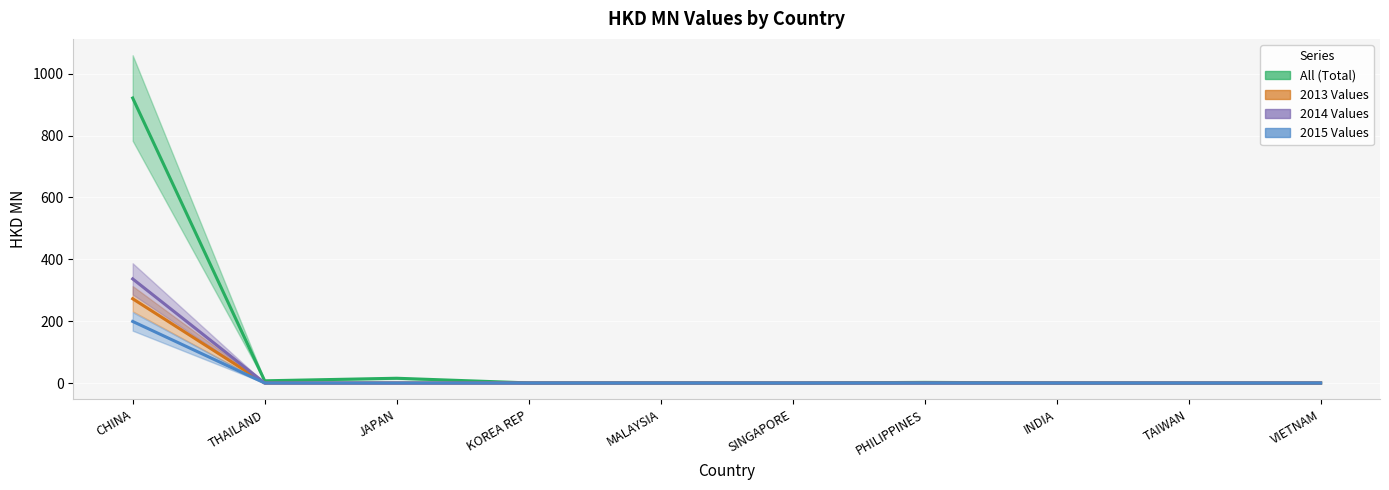

What position from the left is THAILAND?

2